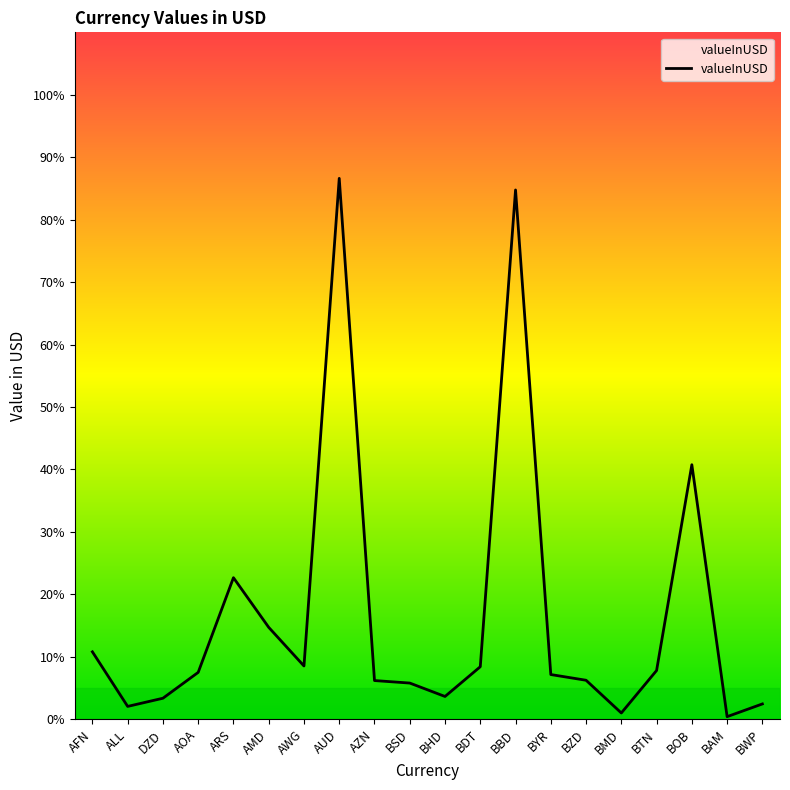

Is it true that the value at AUD is 147.4?

False